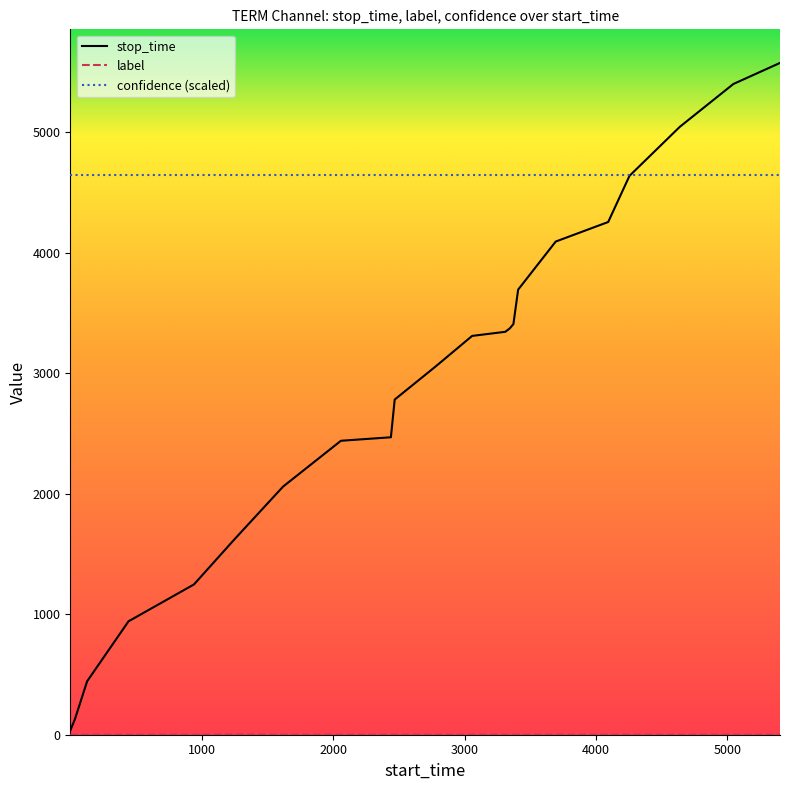

Which series has the largest total across all categories?

confidence (scaled)